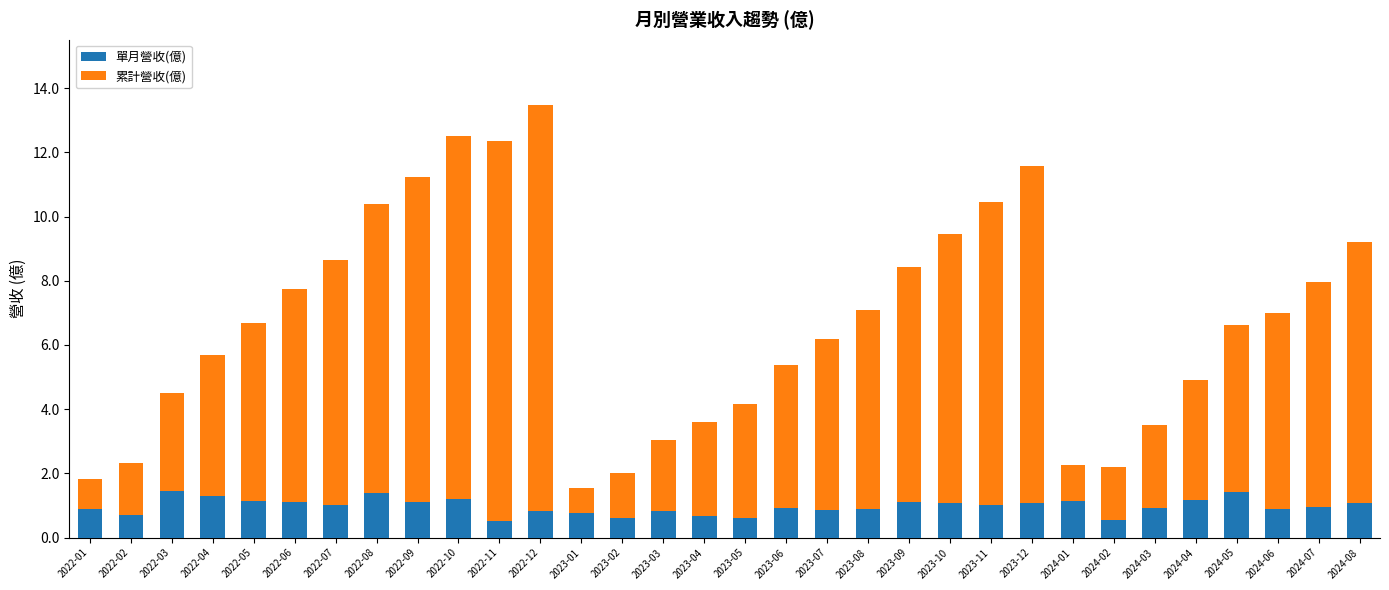

Is it true that 單月營收(億) equals 1.3 at 2022-04?

True